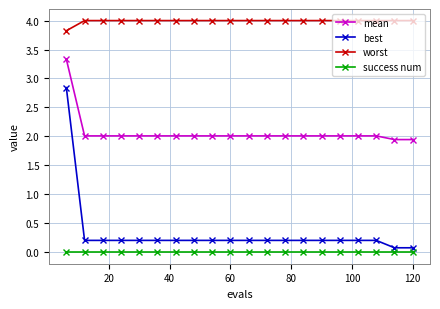

True or false: worst and best cross at least once.

False